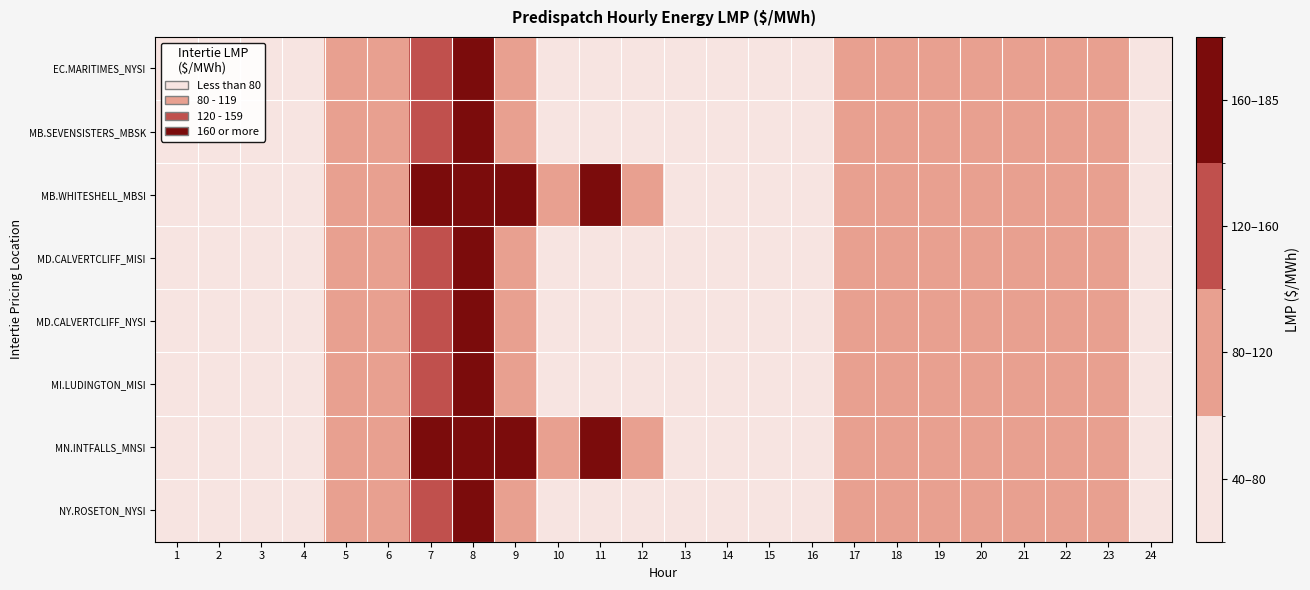

Reading left to right, what are all the values shown in this chart?

EC.MARITIMES_NYSI: 1=49.4	2=49.4	3=41.4	4=53.4	5=85.7	6=109.4	7=154.2	8=170.7	9=95.3	10=68.7	11=51.5	12=47.7	13=47.8	14=47.8	15=47.5	16=72.6	17=98.7	18=99.0	19=104.7	20=97.6	21=94.5	22=85.3	23=85.2	24=54.3
MB.SEVENSISTERS_MBSK: 1=50.6	2=51.2	3=43.1	4=55.7	5=88.8	6=111.3	7=157.3	8=176.0	9=99.7	10=71.9	11=53.5	12=49.9	13=49.6	14=49.8	15=49.5	16=74.5	17=100.3	18=100.3	19=105.6	20=98.8	21=96.6	22=87.5	23=87.6	24=57.0
MB.WHITESHELL_MBSI: 1=50.7	2=51.2	3=43.1	4=61.9	5=88.9	6=111.3	7=180.2	8=176.0	9=171.7	10=80.0	11=166.2	12=86.1	13=49.6	14=49.8	15=49.5	16=74.5	17=100.3	18=100.3	19=105.6	20=98.8	21=96.7	22=87.5	23=87.7	24=57.0
MD.CALVERTCLIFF_MISI: 1=49.5	2=49.5	3=41.4	4=53.5	5=85.7	6=109.2	7=154.2	8=170.5	9=95.3	10=68.7	11=51.4	12=47.6	13=47.6	14=47.7	15=47.4	16=72.3	17=98.2	18=98.7	19=104.4	20=97.4	21=94.2	22=85.1	23=85.1	24=54.5
MD.CALVERTCLIFF_NYSI: 1=49.5	2=49.5	3=41.4	4=53.5	5=85.7	6=109.2	7=154.2	8=170.5	9=95.3	10=68.7	11=51.4	12=47.6	13=47.6	14=47.7	15=47.4	16=72.3	17=98.2	18=98.7	19=104.4	20=97.4	21=94.2	22=85.1	23=85.1	24=54.5
MI.LUDINGTON_MISI: 1=49.4	2=49.4	3=41.3	4=53.5	5=85.7	6=108.8	7=154.0	8=170.2	9=95.0	10=68.4	11=51.1	12=47.4	13=47.4	14=47.4	15=47.2	16=72.0	17=97.8	18=98.5	19=104.1	20=97.0	21=93.9	22=84.7	23=84.7	24=54.7
MN.INTFALLS_MNSI: 1=51.6	2=52.6	3=44.3	4=63.5	5=91.2	6=113.5	7=182.8	8=180.0	9=175.3	10=82.1	11=167.4	12=87.6	13=51.0	14=51.3	15=50.8	16=76.0	17=102.0	18=101.5	19=106.7	20=100.2	21=98.9	22=89.6	23=90.0	24=58.6
NY.ROSETON_NYSI: 1=49.4	2=49.4	3=41.4	4=53.4	5=85.7	6=109.4	7=154.2	8=170.7	9=95.3	10=68.7	11=51.5	12=47.7	13=47.8	14=47.8	15=47.5	16=72.6	17=98.7	18=99.0	19=104.7	20=97.6	21=94.5	22=85.3	23=85.2	24=54.3